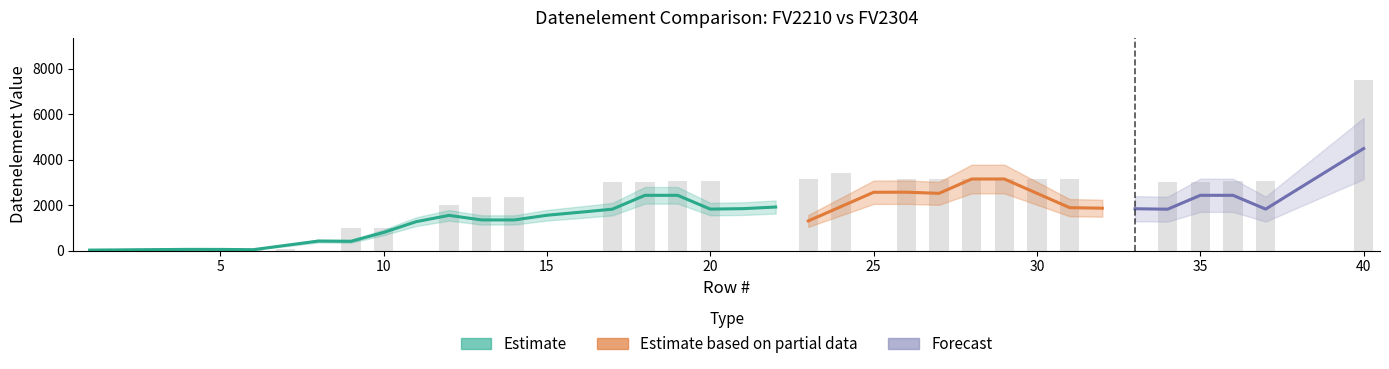

The chart shows a value of 77 at 4. True or false?

False